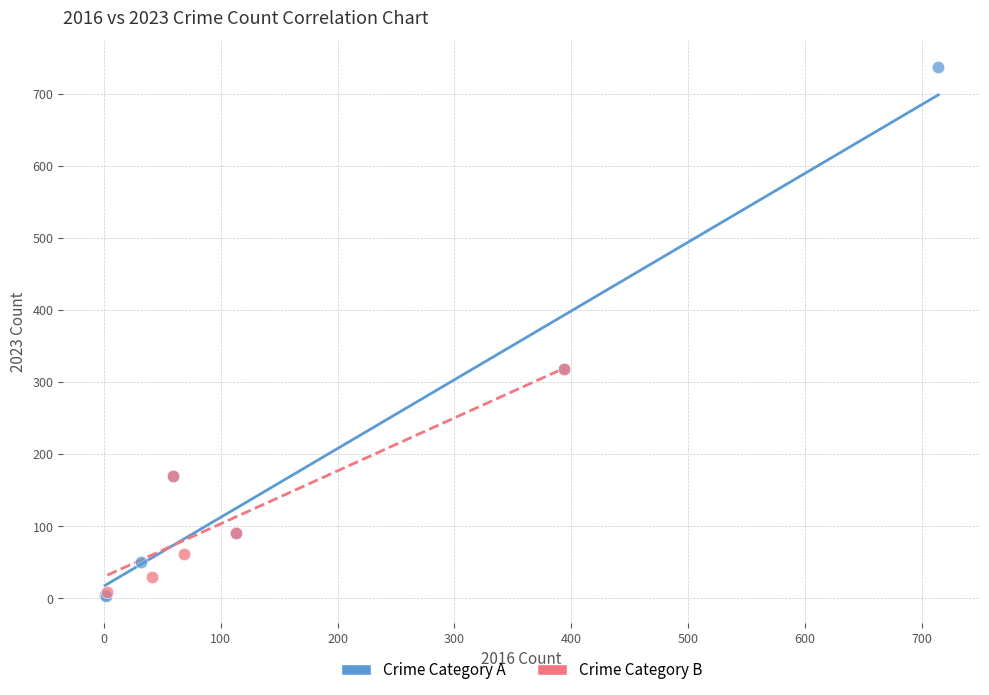

Which series reaches the maximum Y coordinate?

Crime Category A